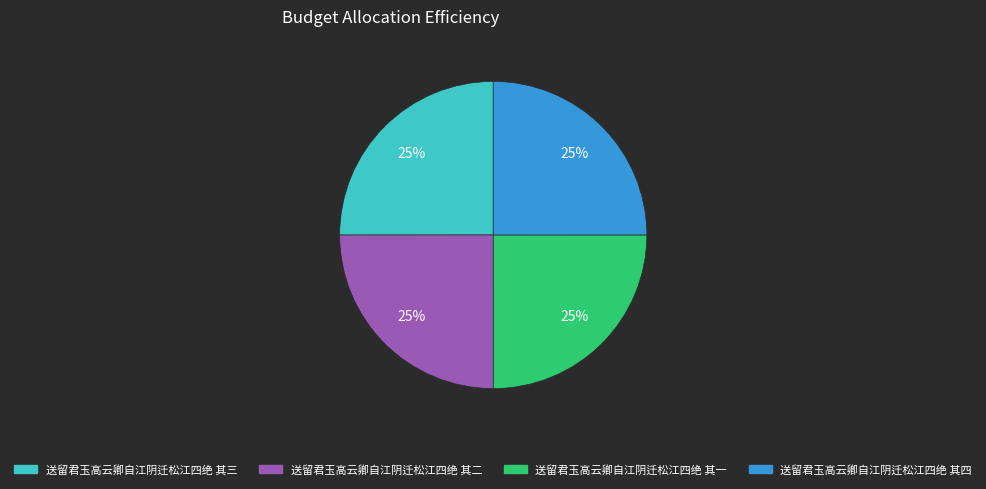

True or false: 送留君玉高云卿自江阴迁松江四绝 其四 accounts for 25% of the total.

True